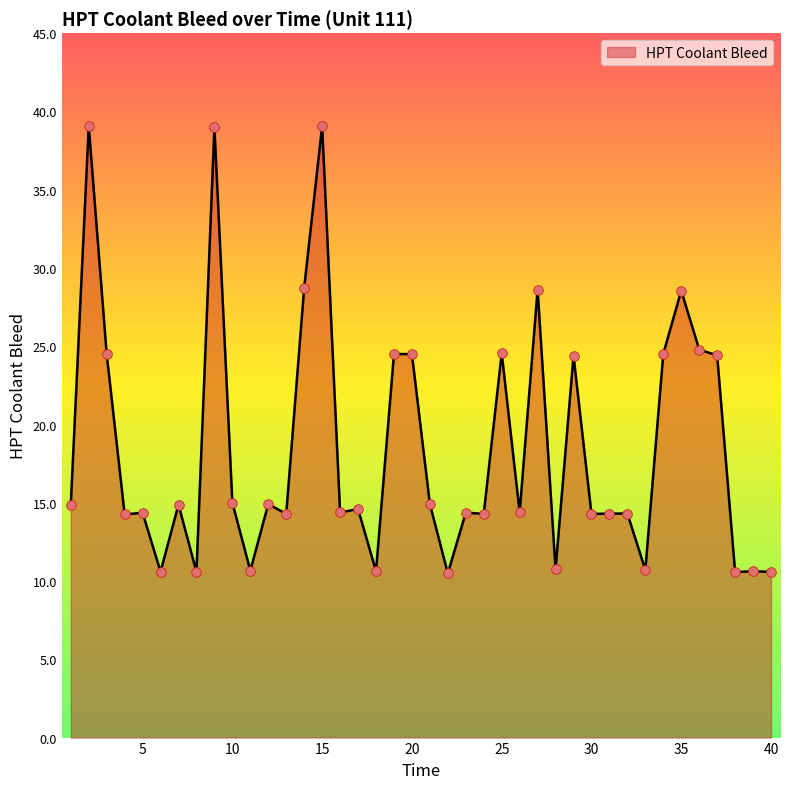

What is the difference between the maximum and minimum values?

28.6